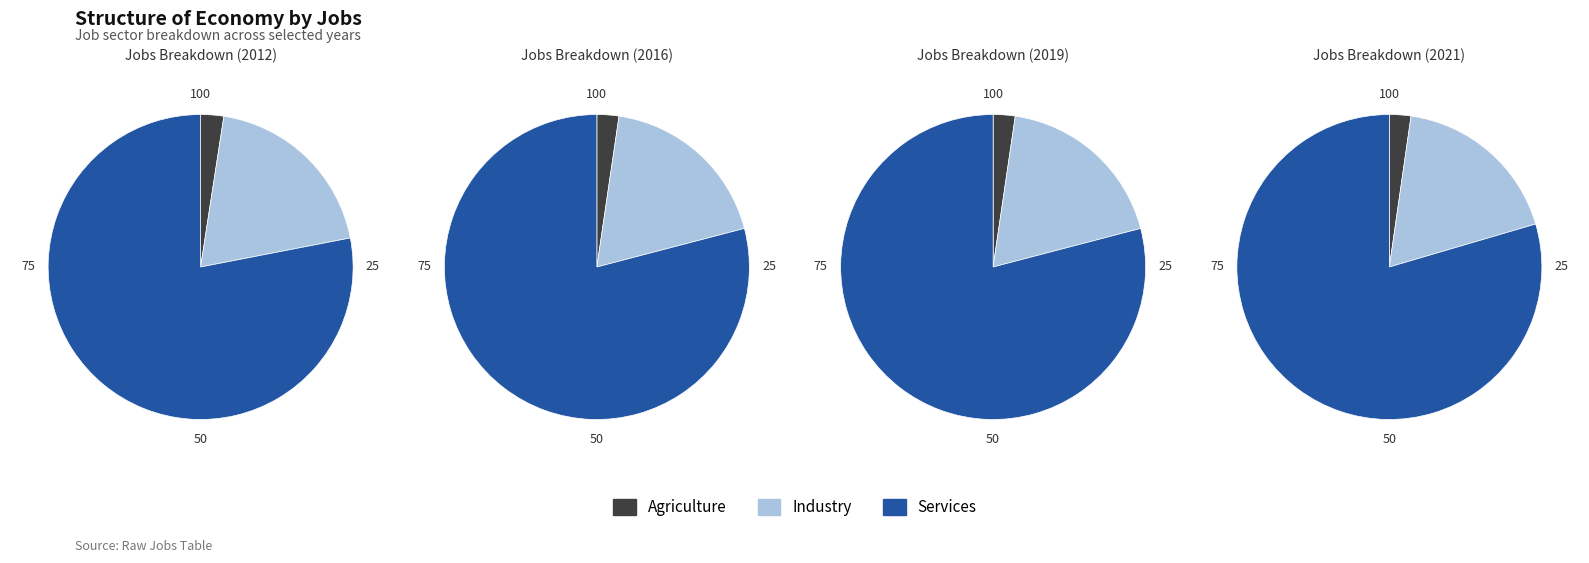

Is it true that 2016 is 10% of the pie?

True